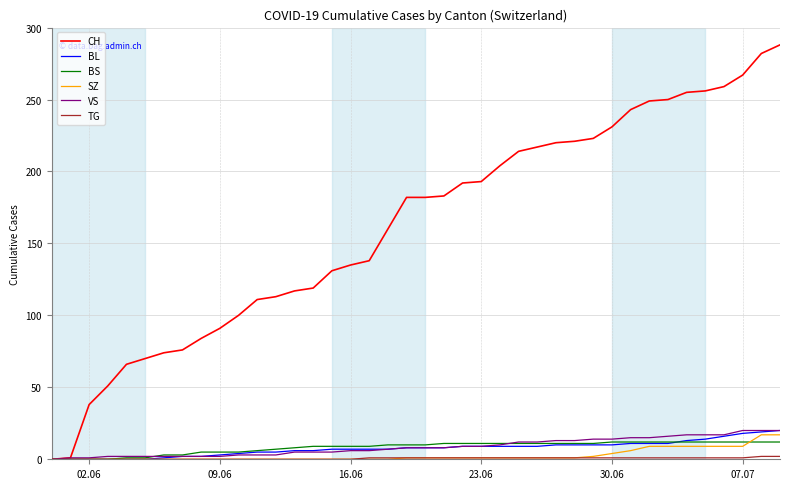

Which series has the largest range (max minus min)?

CH